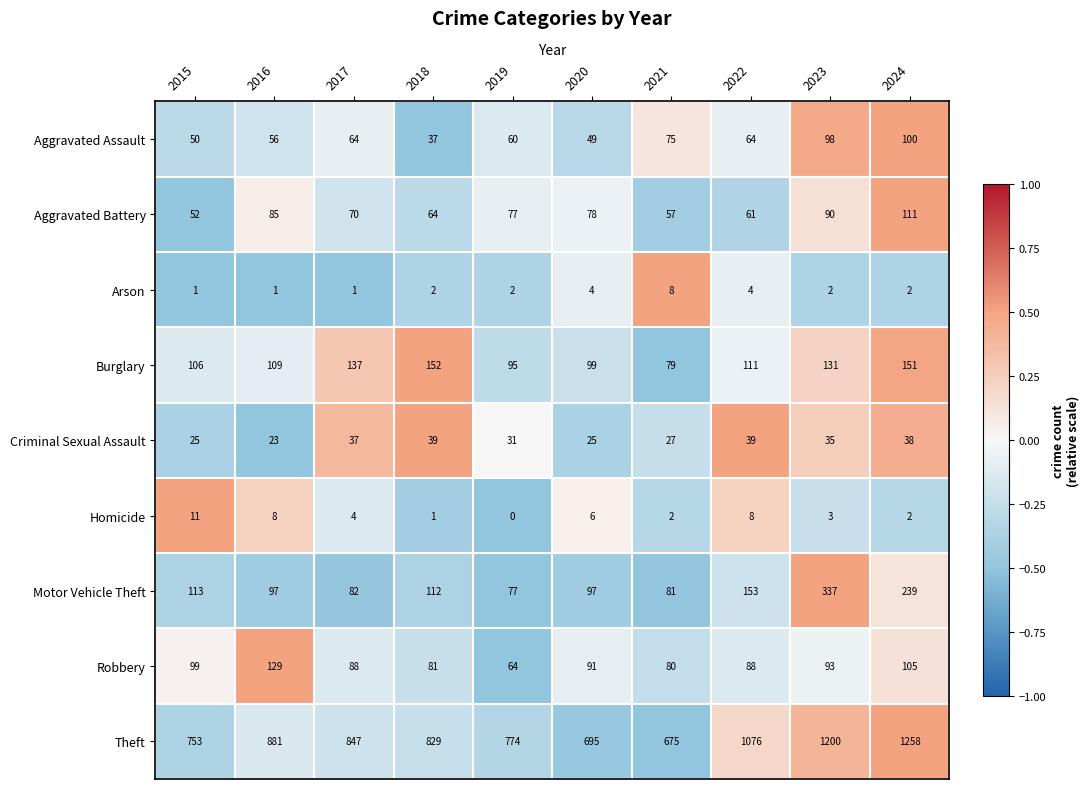

Which label corresponds to the smallest value in the chart?

2019